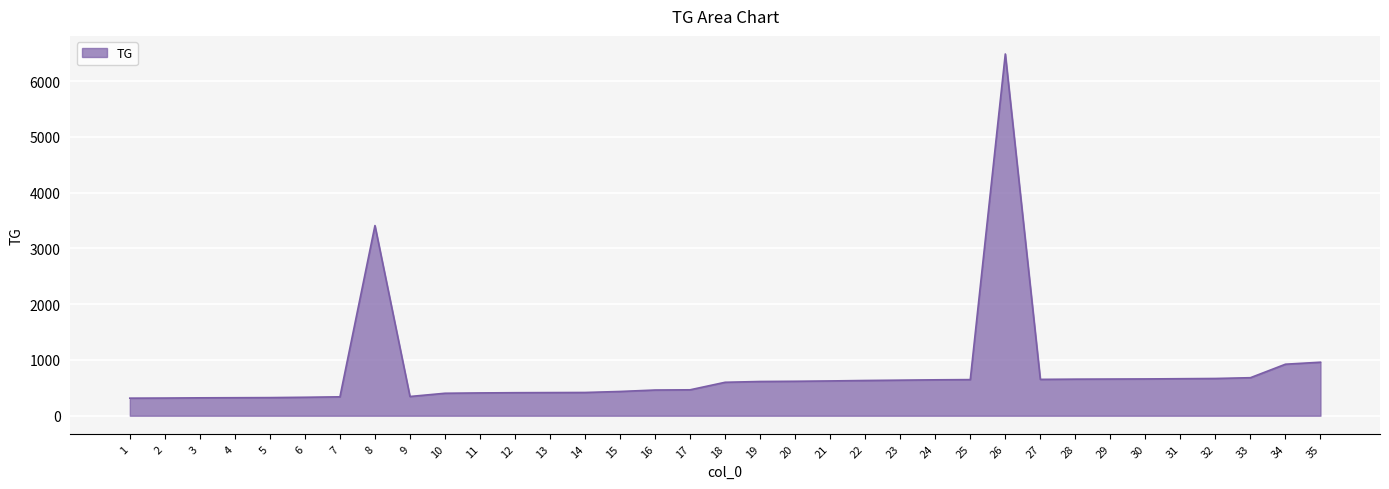

What is the maximum value shown in the chart?

6489